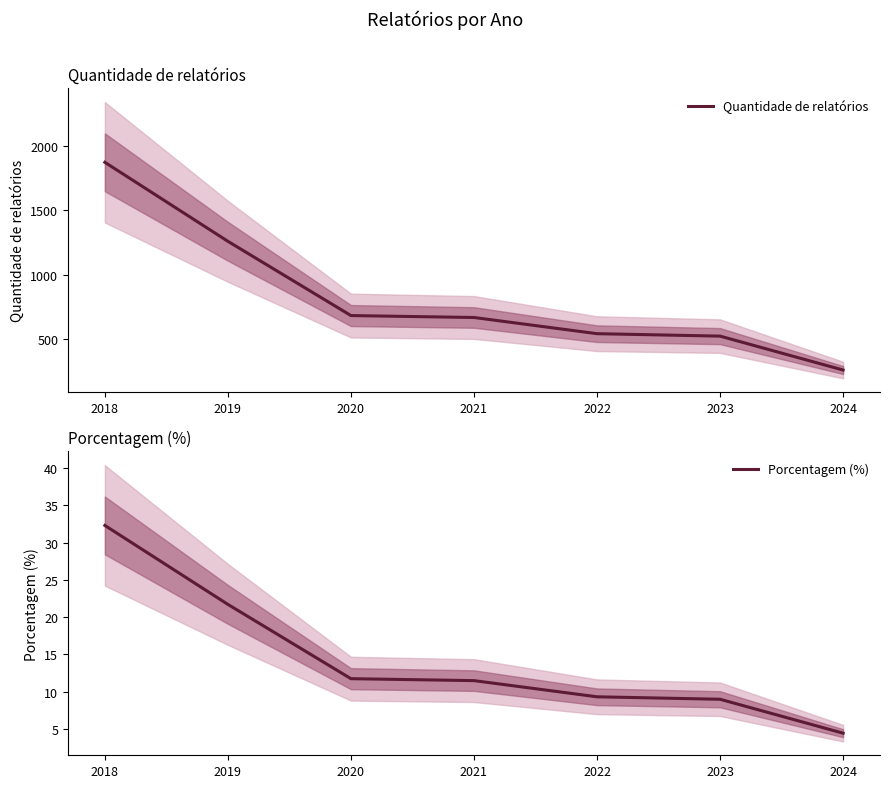

What is the difference between the Porcentagem (%) values at 2022 and 2021?

2.2